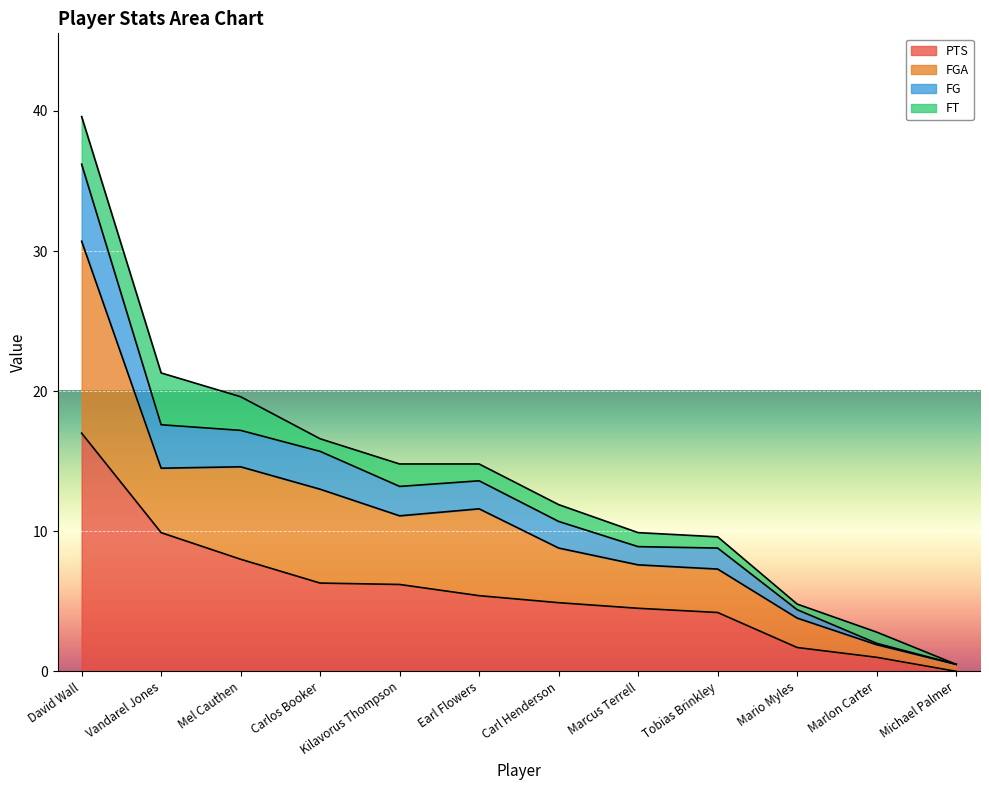

What is the greatest value displayed?

39.6